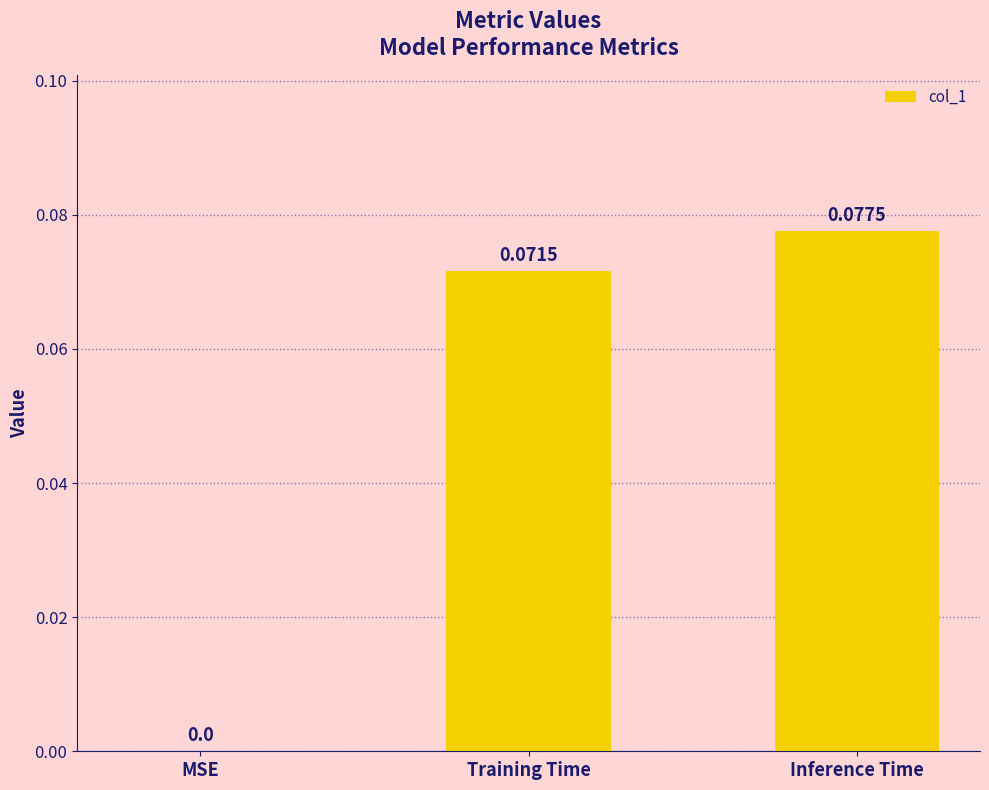

At which category does the chart reach its peak across all series?

Inference Time